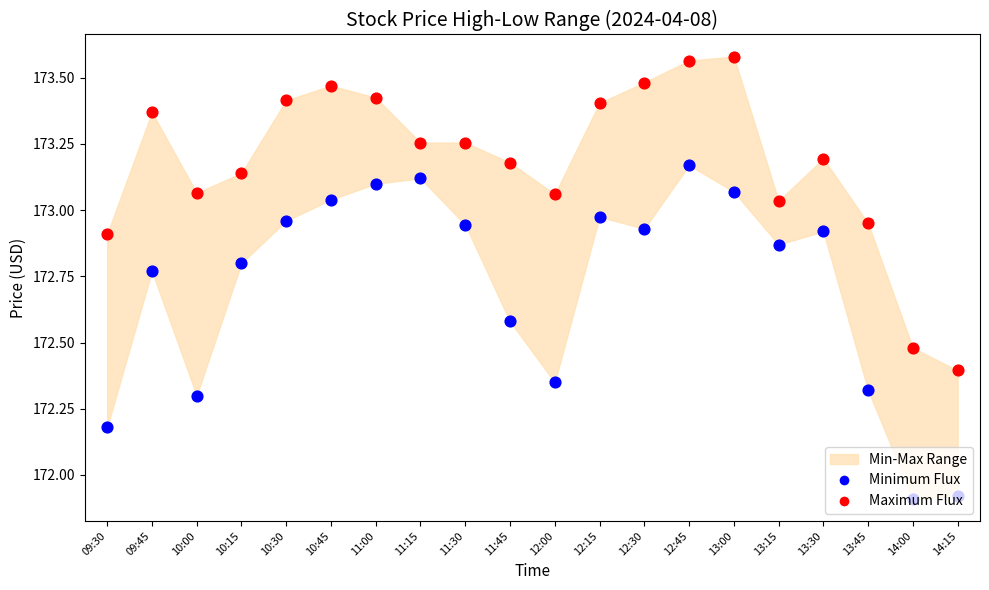

Which series has the largest total across all categories?

Maximum Flux